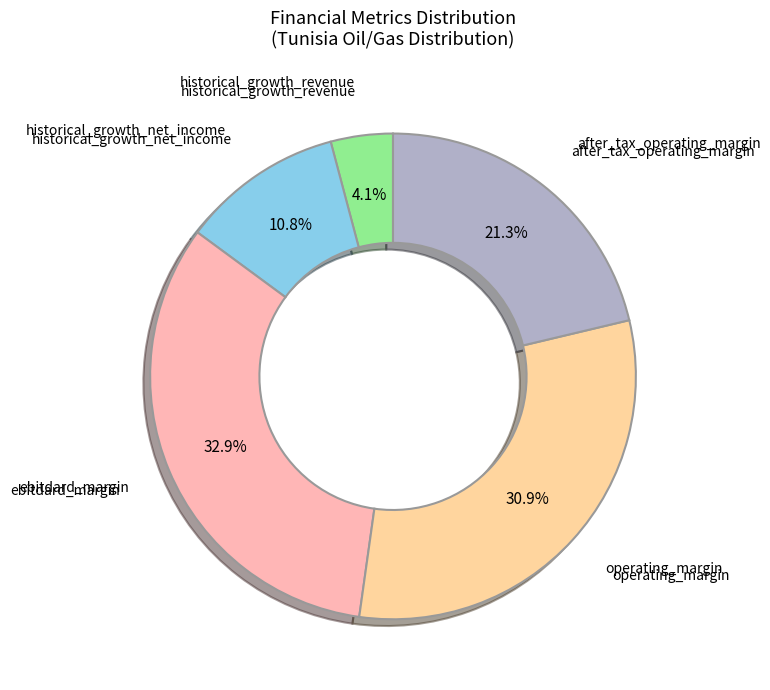

Rank the categories by value from highest to lowest.

ebitdard_margin, operating_margin, after_tax_operating_margin, historical_growth_net_income, historical_growth_revenue